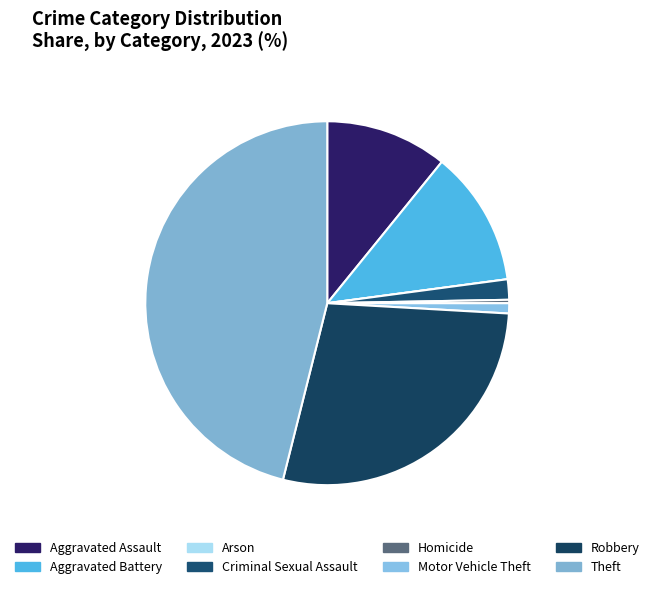

Count the number of slices in the pie.

8